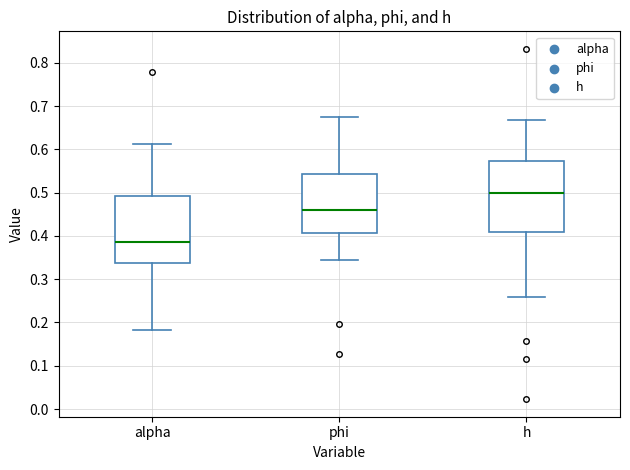

Where does the lower whisker of the box for alpha end on the y-axis? The values are not printed on the chart, so give them approximately, as read against the axis.

0.18